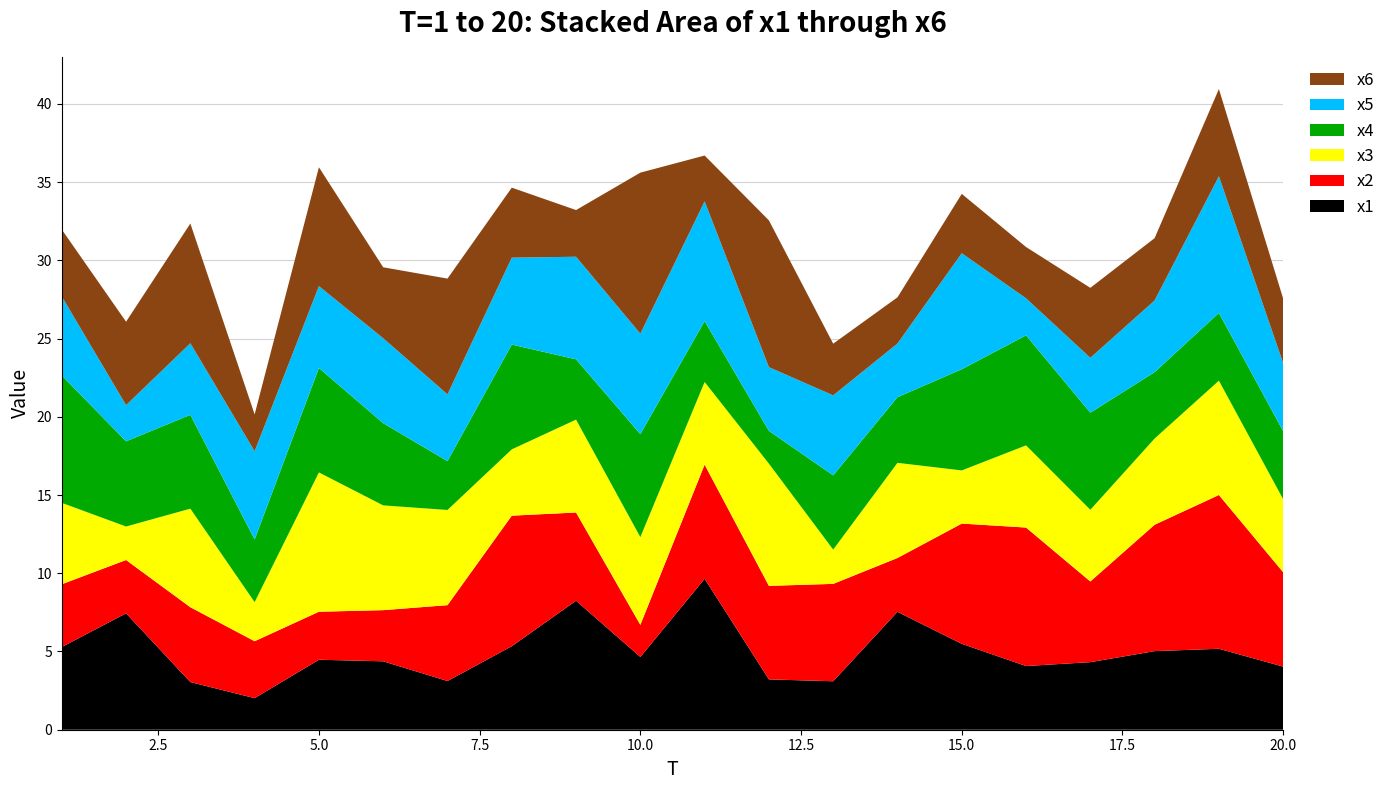

Reading left to right, transcribe all the data shown in this chart.

x1: 5.3	7.4	3.0	2.0	4.5	4.4	3.1	5.3	8.2	4.7	9.7	3.2	3.1	7.5	5.5	4.1	4.3	5.0	5.2	4.0
x2: 4.0	3.4	4.8	3.6	3.1	3.3	4.8	8.3	5.6	2.1	7.3	6.0	6.2	3.4	7.7	8.9	5.2	8.1	9.8	6.0
x3: 5.2	2.1	6.3	2.5	8.9	6.7	6.1	4.2	5.9	5.6	5.3	7.8	2.2	6.1	3.4	5.3	4.6	5.5	7.3	4.7
x4: 8.1	5.4	6.0	4.0	6.7	5.3	3.1	6.7	3.9	6.6	3.9	2.1	4.7	4.2	6.5	7.0	6.2	4.2	4.3	4.3
x5: 5.0	2.3	4.6	5.6	5.2	5.4	4.3	5.6	6.6	6.4	7.7	4.1	5.1	3.4	7.4	2.4	3.5	4.6	8.7	4.3
x6: 4.3	5.3	7.7	2.4	7.6	4.5	7.4	4.5	3.0	10.3	2.9	9.4	3.3	3.0	3.8	3.3	4.5	4.0	5.6	4.1